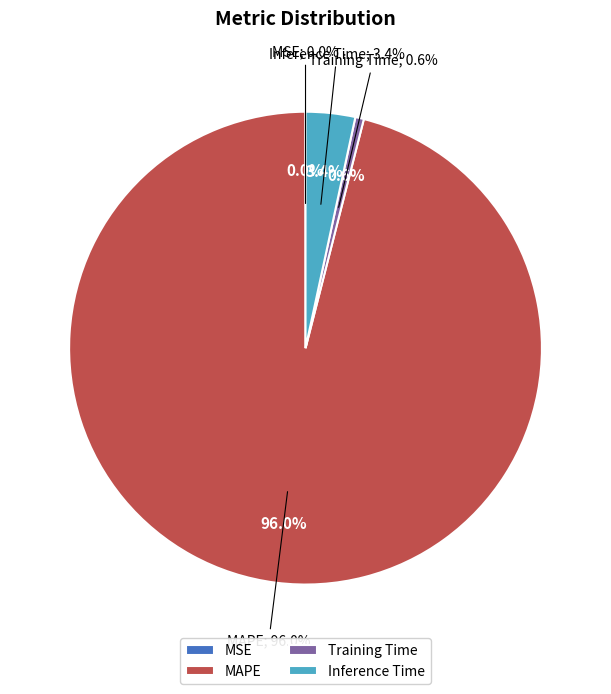

What is the largest slice in the pie chart?

MAPE